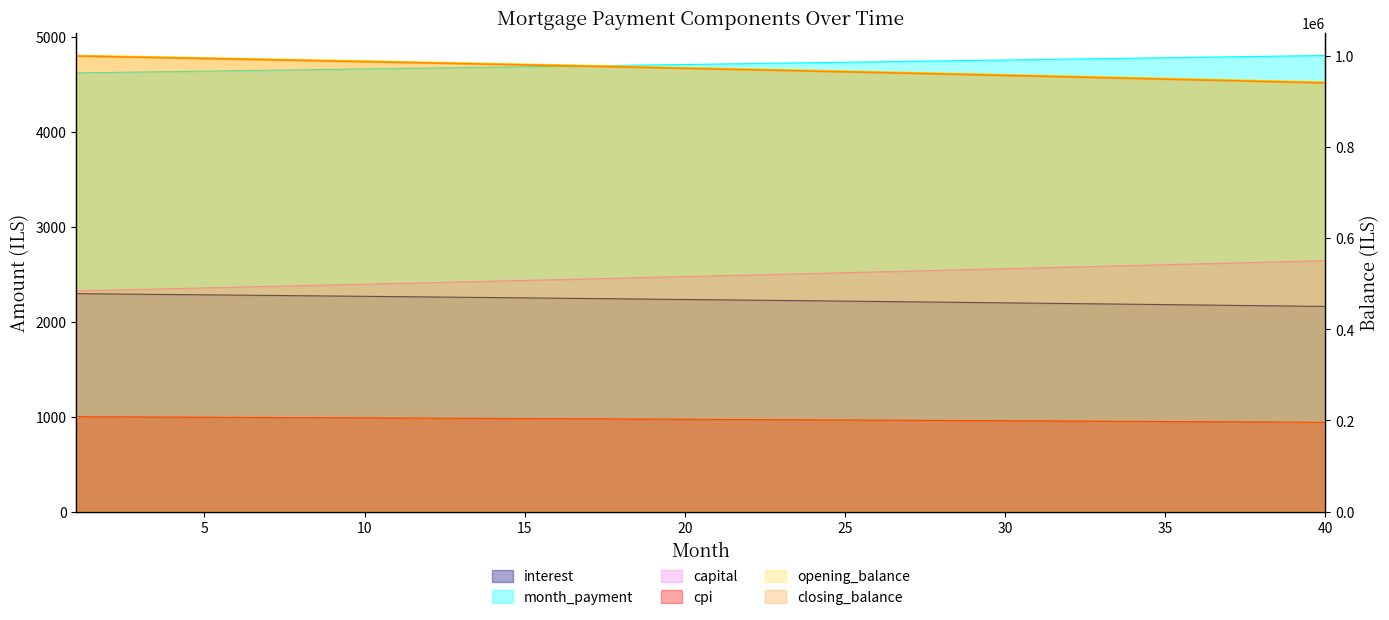

Which series has the largest total across all categories?

opening_balance